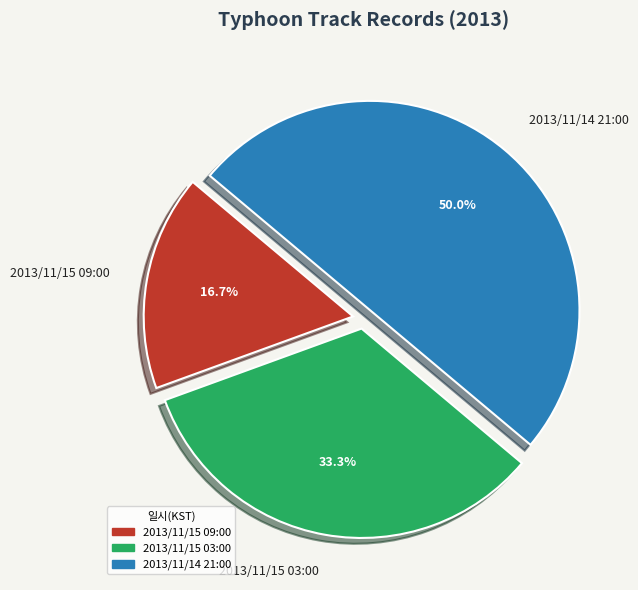

Is it true that 2013/11/15 03:00 is 24% of the pie?

False